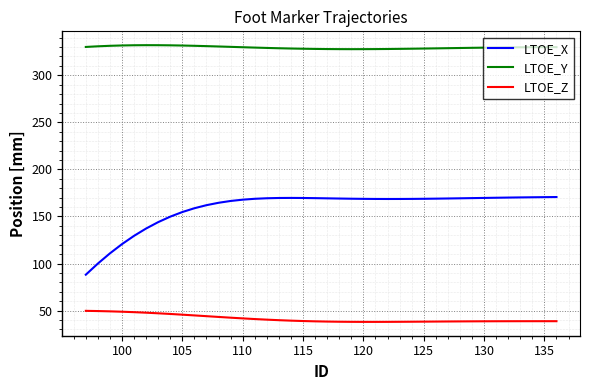

List the series in order of their peak value, lowest first.

LTOE_Z, LTOE_X, LTOE_Y